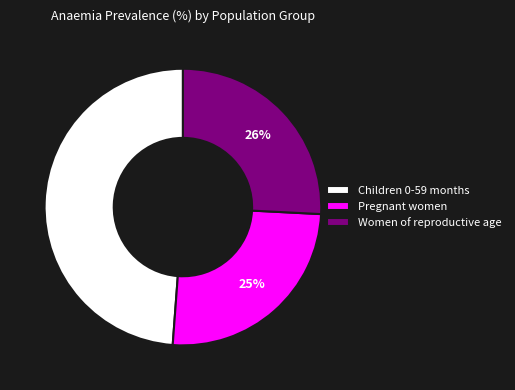

What is the largest slice in the pie chart?

Children 0-59 months